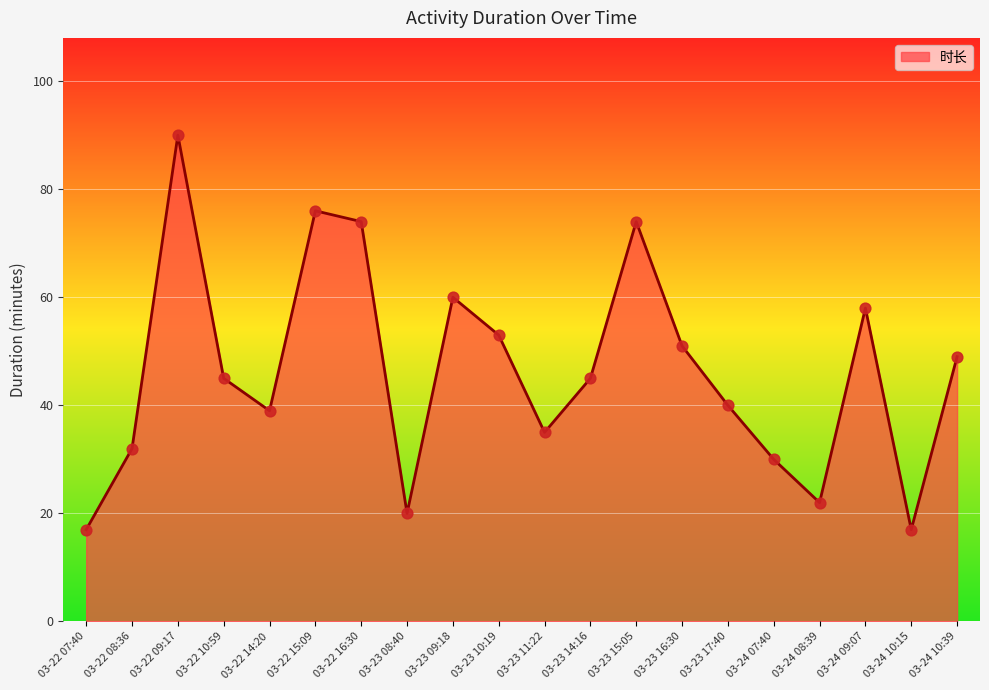

What is the change in value from 03-22 15:09 to 03-24 10:15?

-59